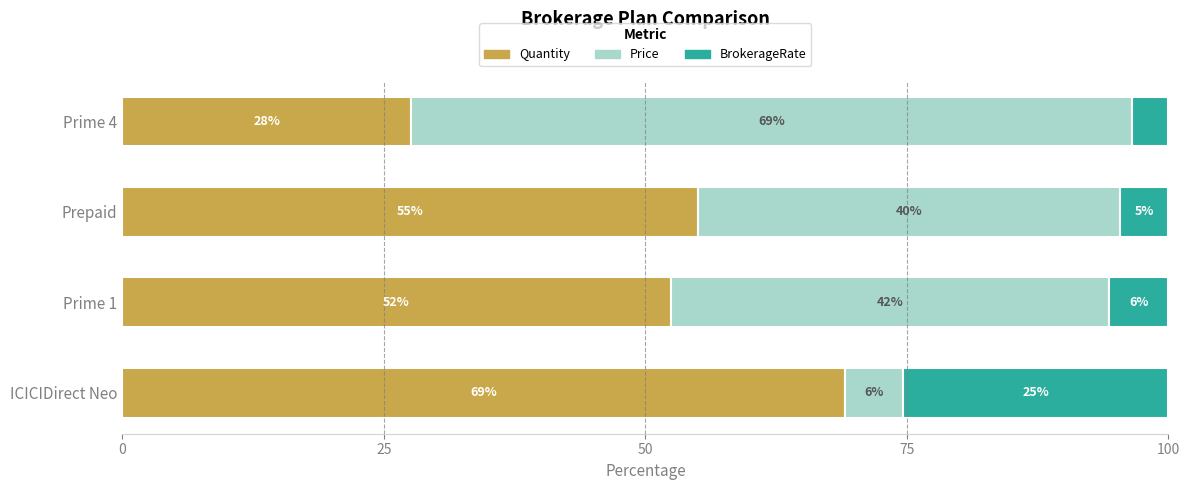

What is the maximum value for Quantity?

69.1